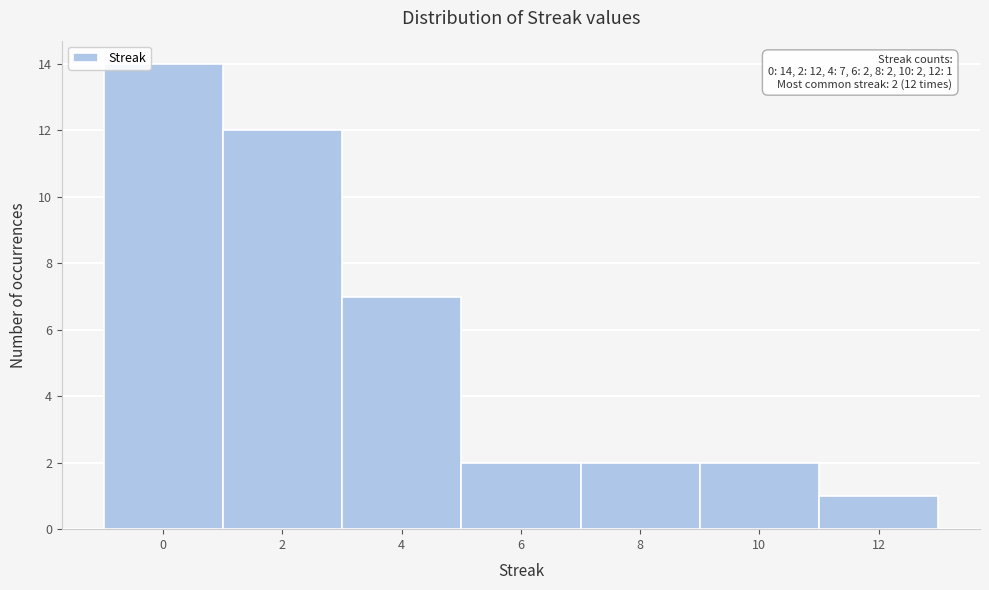

Over which range of the x-axis is the bar tallest?

-1 to 1